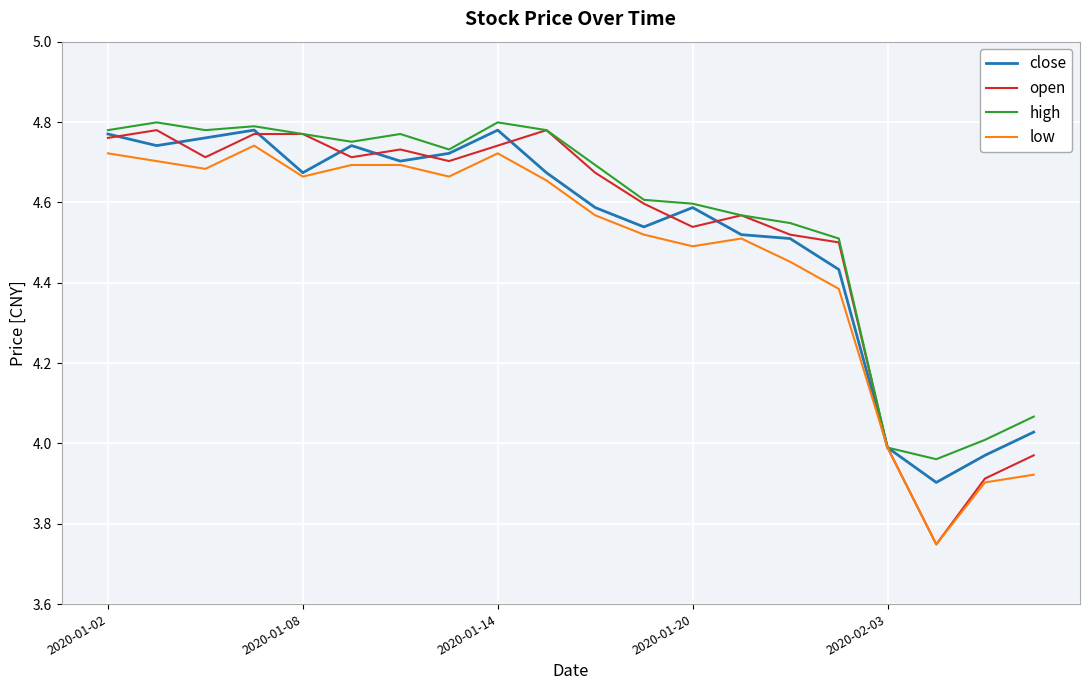

What is the sum of all close values?

90.4